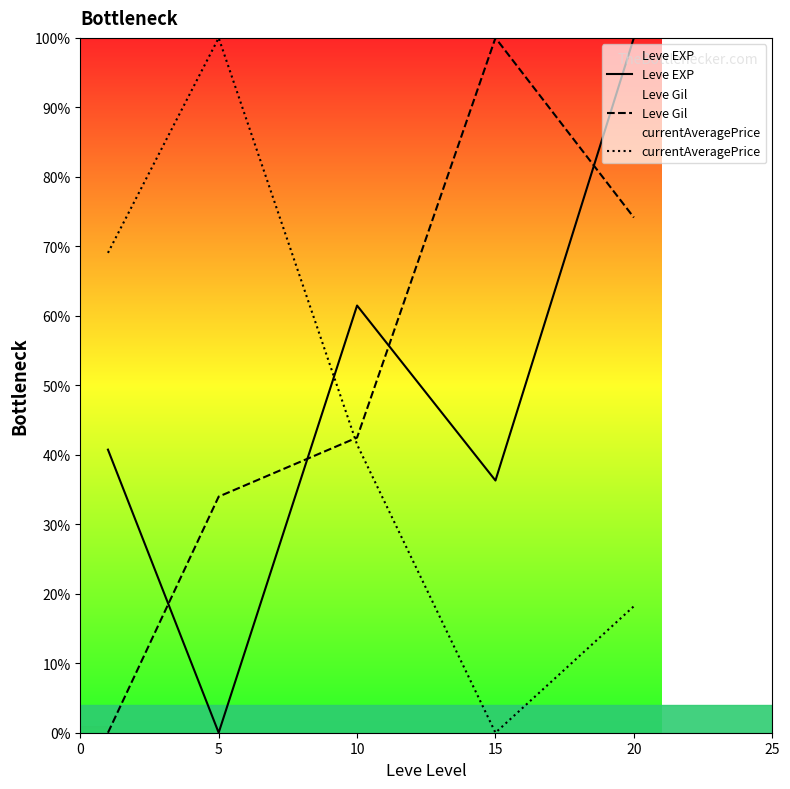

What are all the series names shown in the legend?

Leve EXP, Leve Gil, currentAveragePrice